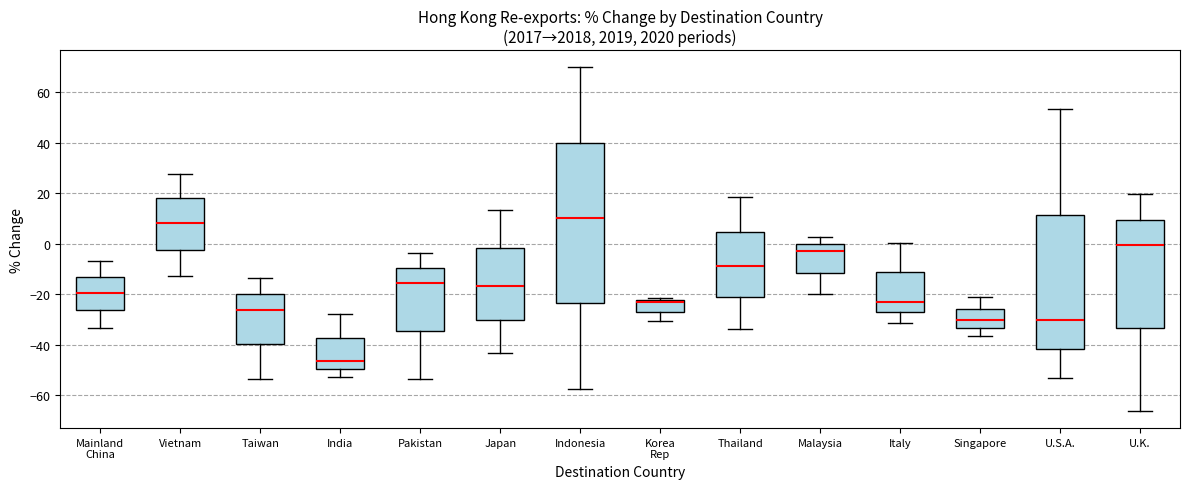

Reading left to right, read every box against the y-axis: the position of its median line, the range the box covers, and the ends of its whiskers. The values are not printed on the chart, so give them approximately, as read against the axis.

Mainland China: median -20, box -26 to -14, whiskers -34 to -6
Vietnam: median 8, box -2 to 18, whiskers -12 to 28
Taiwan: median -26, box -40 to -20, whiskers -54 to -14
India: median -46, box -50 to -38, whiskers -52 to -28
Pakistan: median -16, box -34 to -10, whiskers -54 to -4
Japan: median -16, box -30 to -2, whiskers -44 to 14
Indonesia: median 10, box -24 to 40, whiskers -58 to 70
Korea Rep: median -22 (just below the box's upper edge), box -26 to -22, whiskers -30 to -22 (just above the box's upper edge)
Thailand: median -8, box -22 to 4, whiskers -34 to 18
Malaysia: median -2, box -12 to 0, whiskers -20 to 2
Italy: median -24, box -28 to -12, whiskers -32 to 0
Singapore: median -30, box -34 to -26, whiskers -36 to -22
U.S.A.: median -30, box -42 to 12, whiskers -54 to 54
U.K.: median 0, box -34 to 10, whiskers -66 to 20